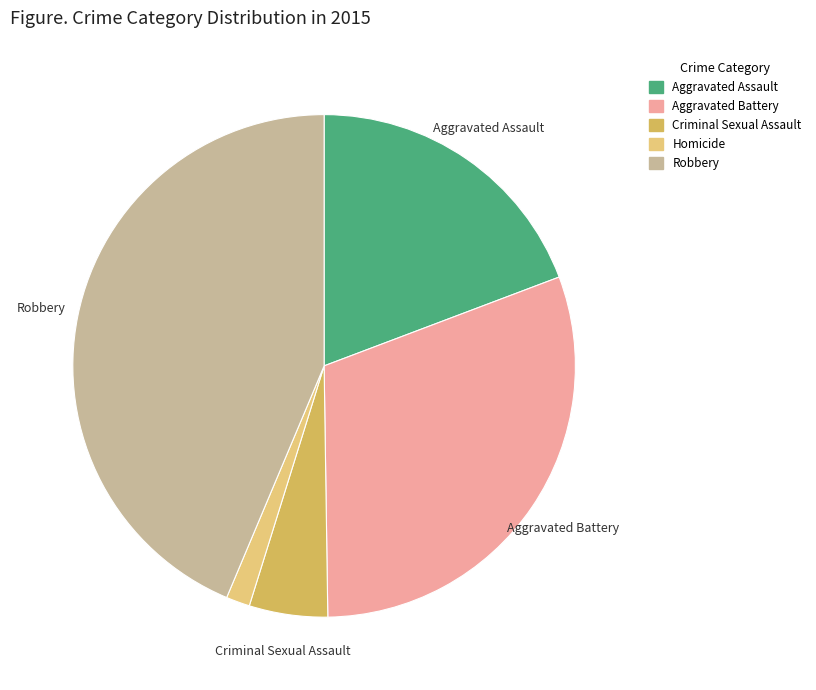

Do Homicide and Robbery together represent more than half of the pie?

No